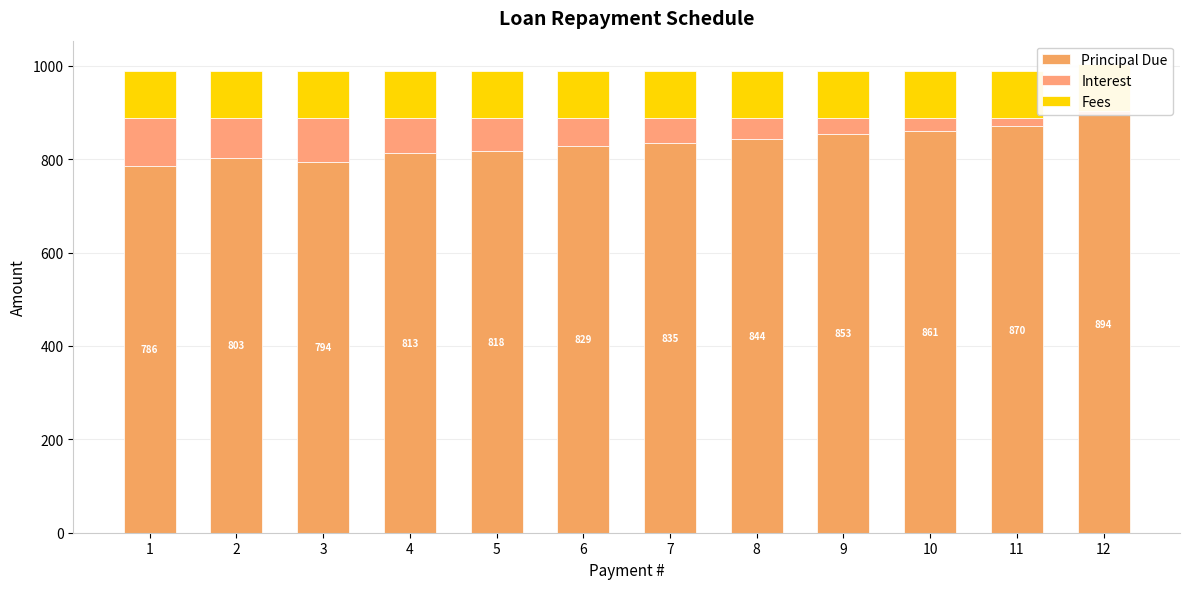

Which series changed the most between 1 and 9?

Principal Due